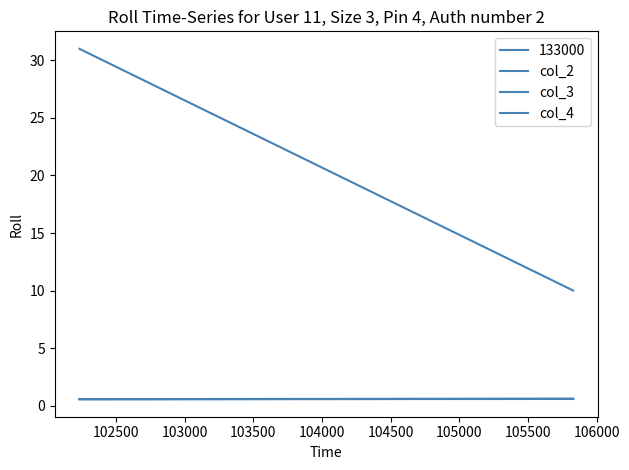

The col_4 series shows 0.6 at 102500. True or false?

True